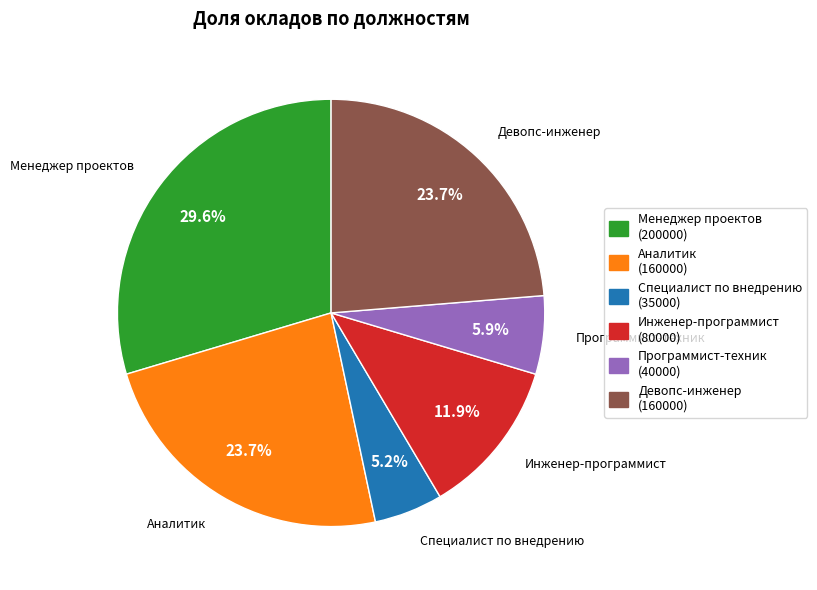

The Девопс-инженер slice represents 9% of the pie. True or false?

False